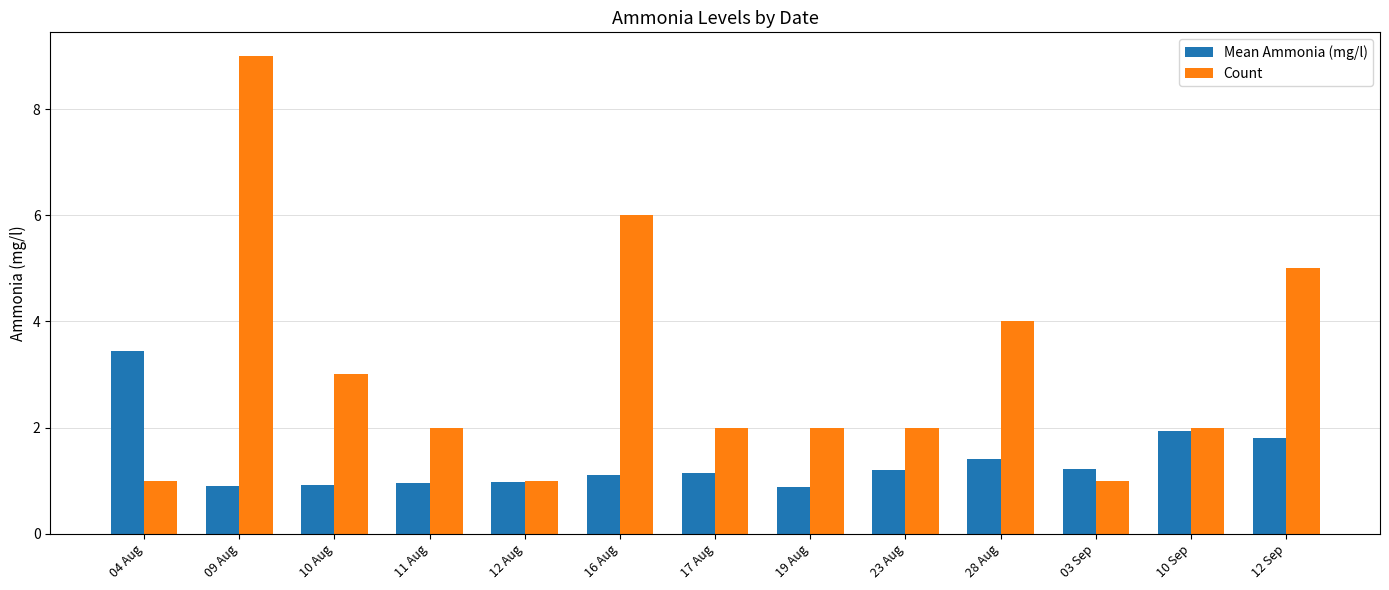

Which series has the widest spread of values?

Count